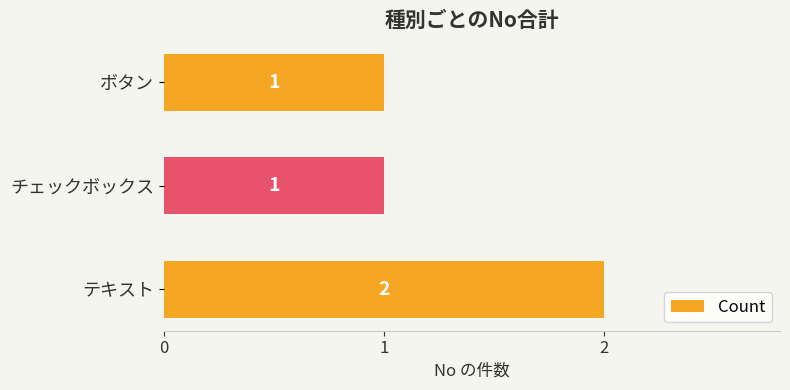

How many values are between 1 and 2?

3